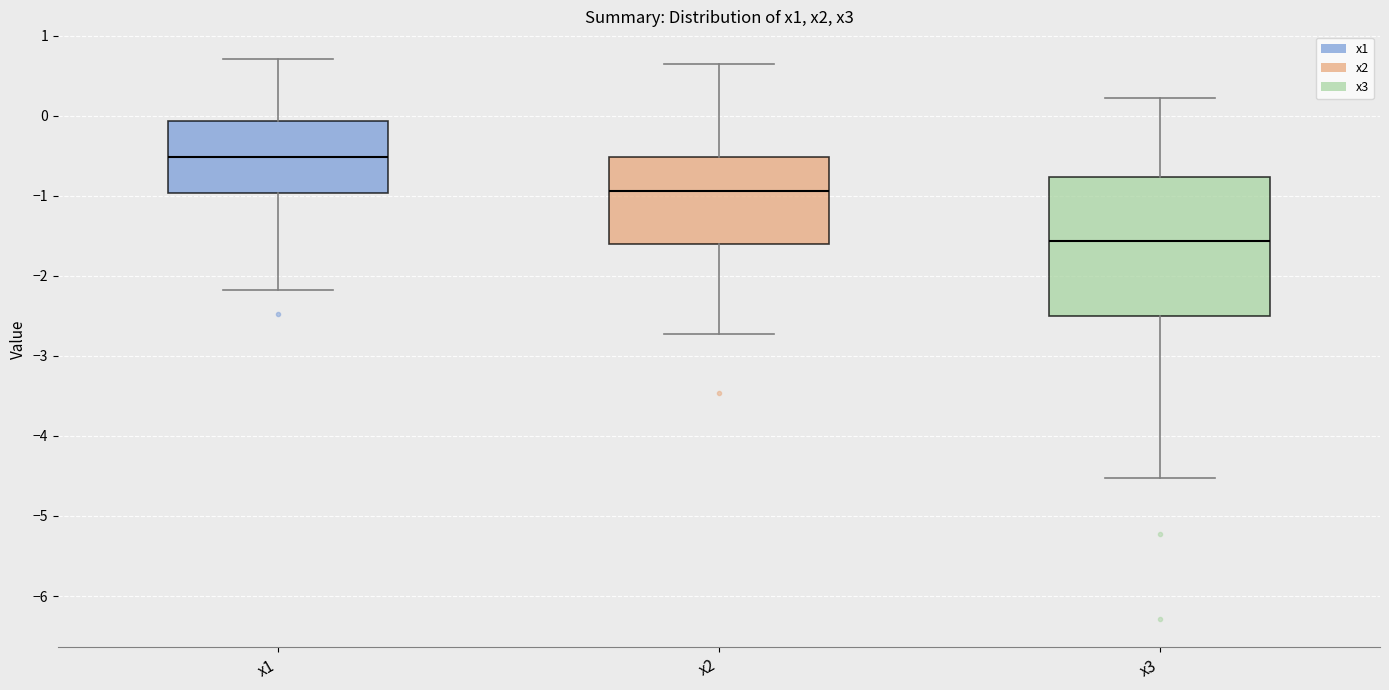

Reading left to right, transcribe this box plot: for each box, give where its median line is, the range the box spans, and where its two whiskers end, as read against the y-axis. The values are not printed on the chart, so give them approximately, as read against the axis.

x1: median -0.5, box -1.0 to -0.1, whiskers -2.2 to 0.7
x2: median -0.9, box -1.6 to -0.5, whiskers -2.7 to 0.6
x3: median -1.6, box -2.5 to -0.8, whiskers -4.5 to 0.2